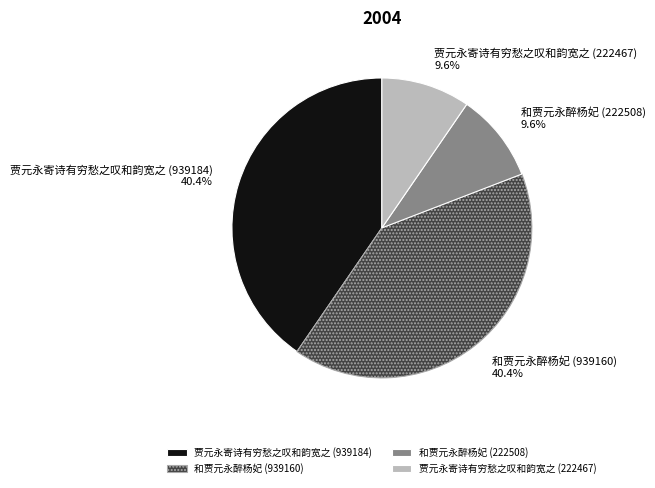

What portion of the pie excludes 和贾元永醉杨妃 (222508)?

90.4%